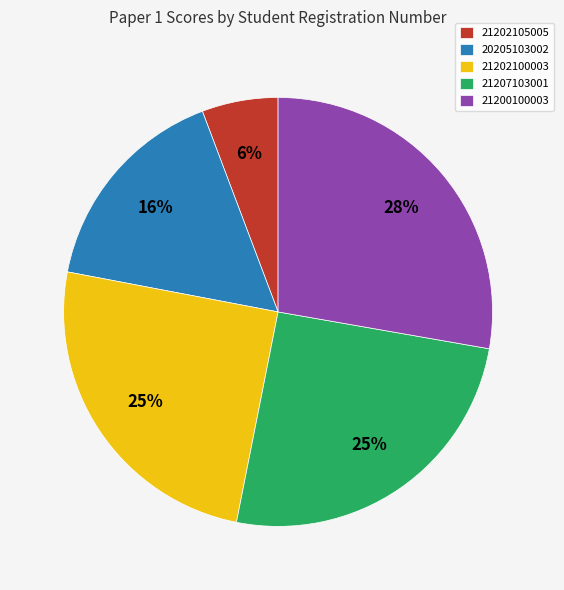

What percentage is the 21202100003 slice, to the nearest percent?

25%